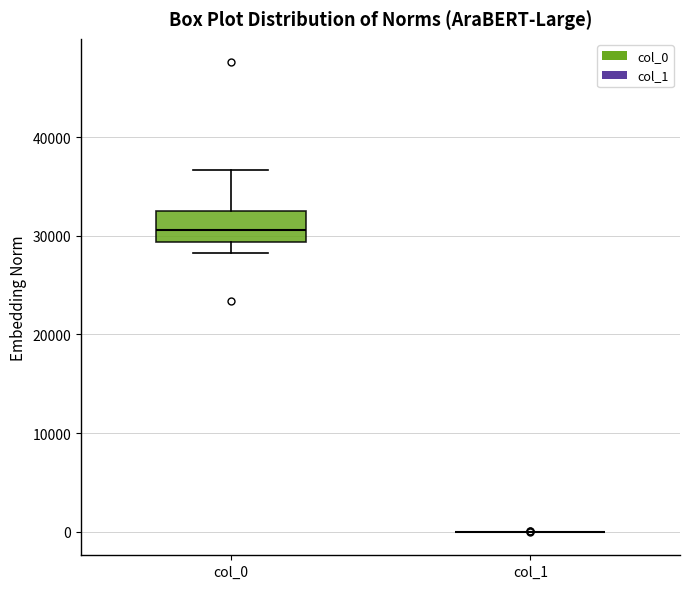

Where does the lower whisker of the box for col_0 end on the y-axis? The values are not printed on the chart, so give them approximately, as read against the axis.

28000